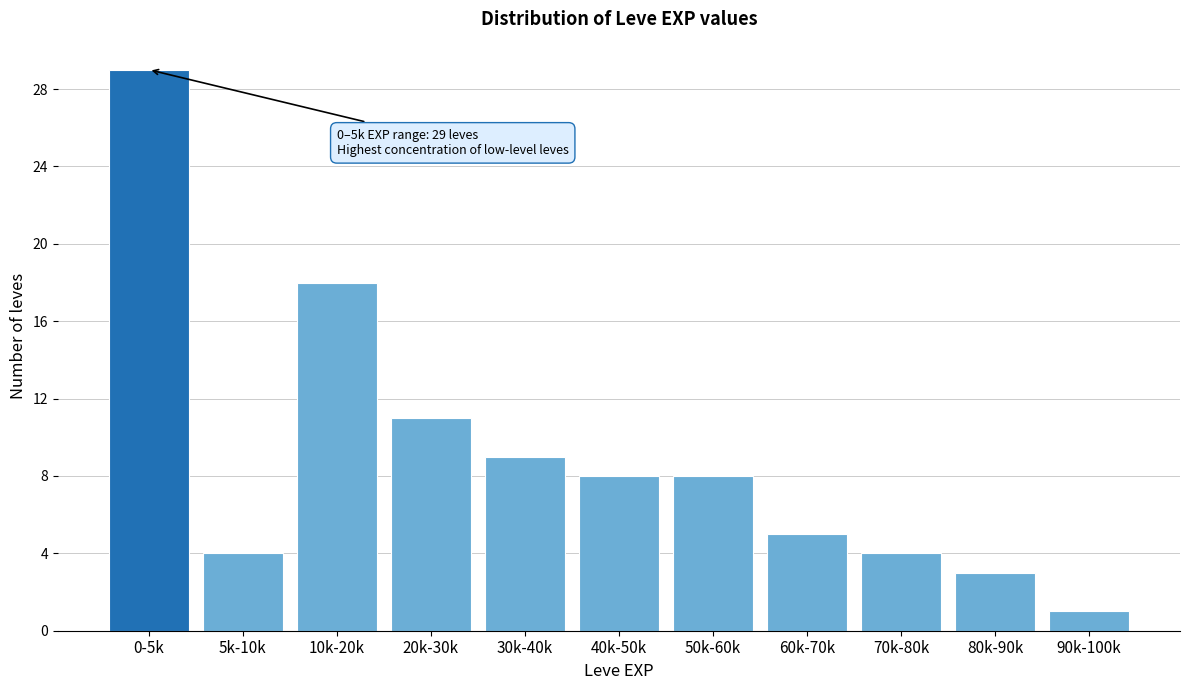

Reading right to left, list all the values displayed in this chart.

1	3	4	5	8	8	9	11	18	4	29